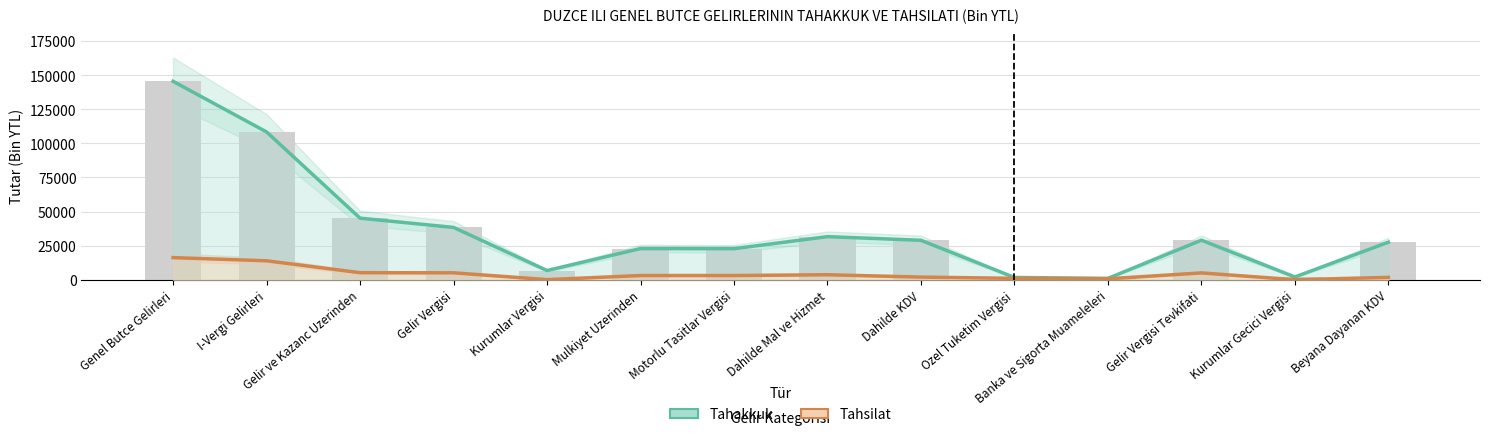

What is the maximum value for Tahakkuk?

145434